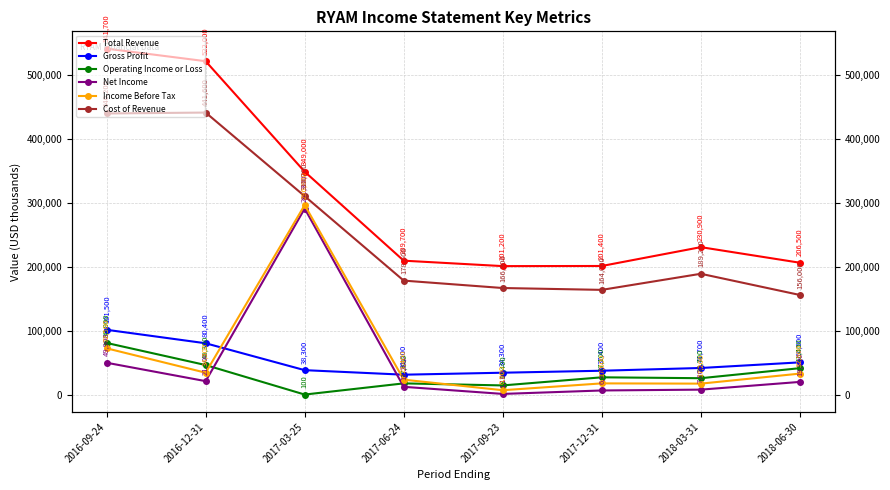

How many categories are shown in the chart?

8